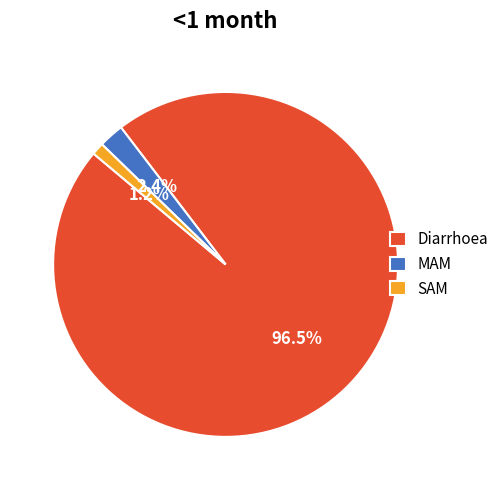

Which slice is the largest?

Diarrhoea